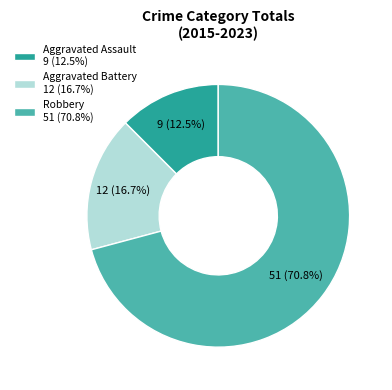

What is the total percentage of Aggravated Assault 9 (12.5%) and Aggravated Battery 12 (16.7%)?

29.2%